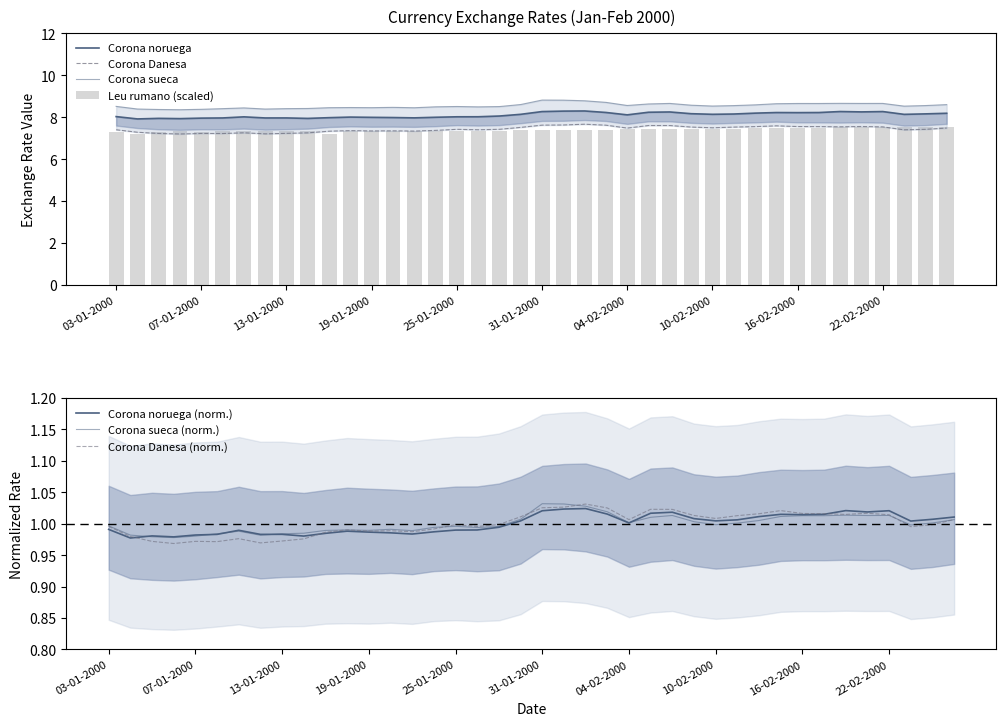

At which category is the sum across all series the highest?

02-02-2000